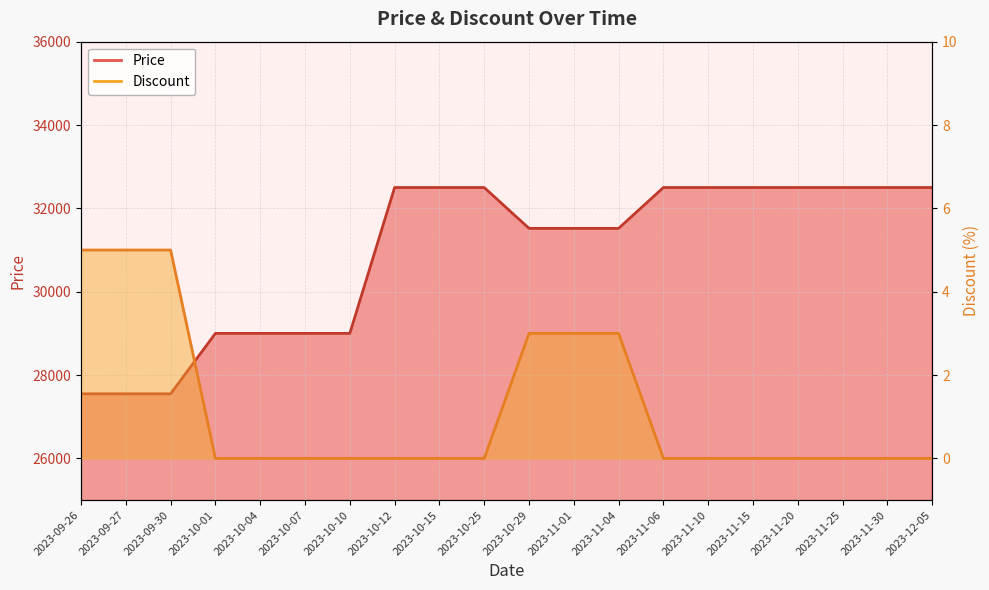

Which series changed the most between 2023-10-29 and 2023-12-05?

Price